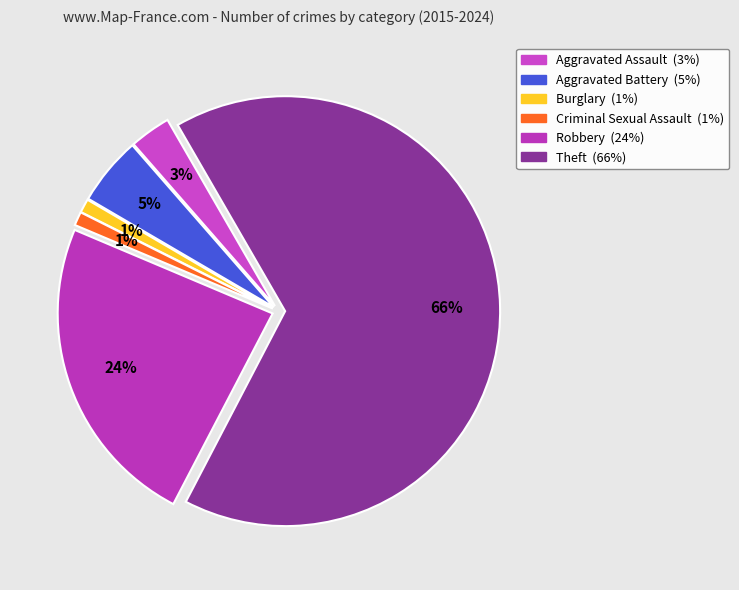

To the nearest percent, what percentage of the pie is Aggravated Battery?

5%